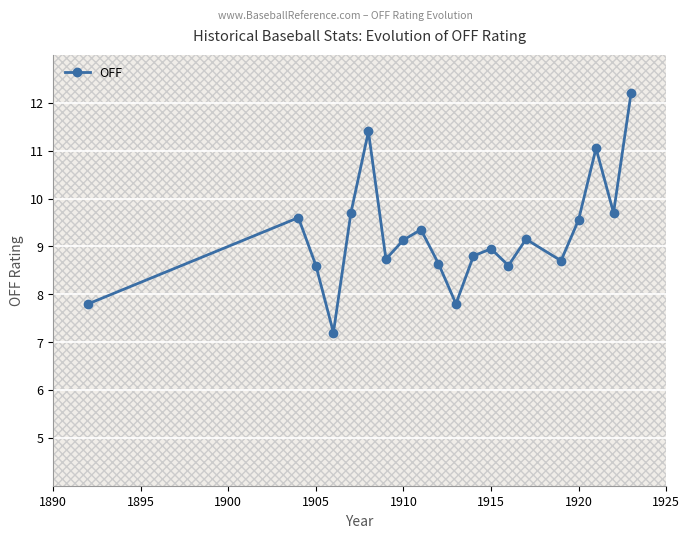

How many interior local peaks (higher than both neighbors) does the data have?

6